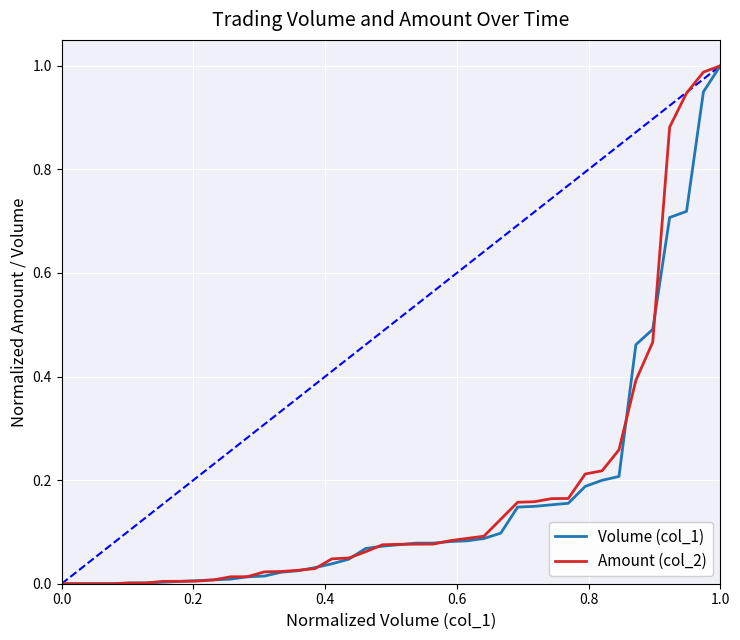

What is the difference between the maximum and minimum values in the Volume (col_1) series?

1.0